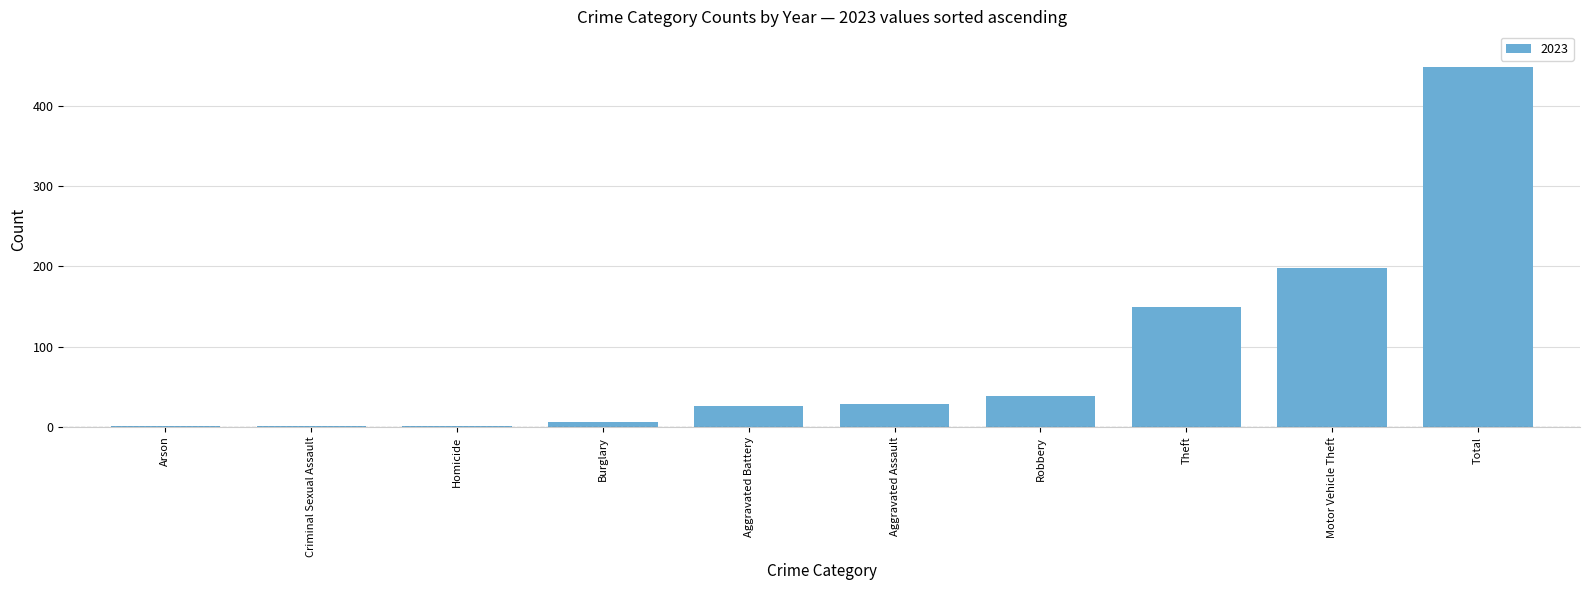

What is the greatest value displayed?

448